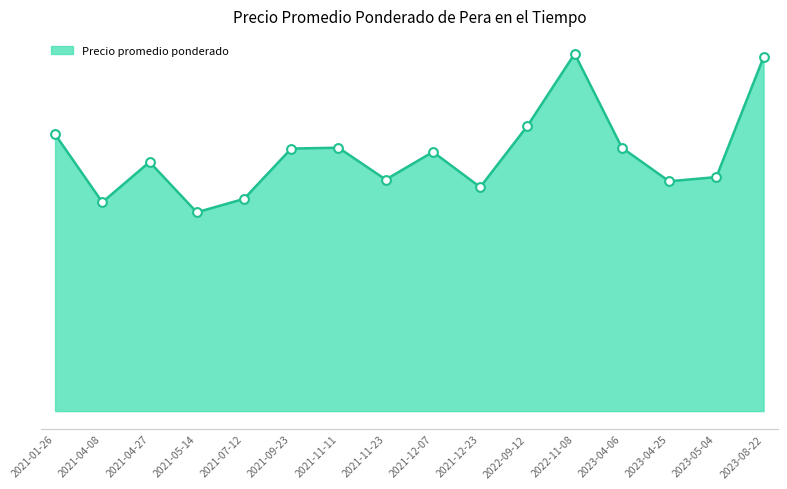

Which has a higher value, 2021-05-14 or 2021-01-26?

2021-01-26